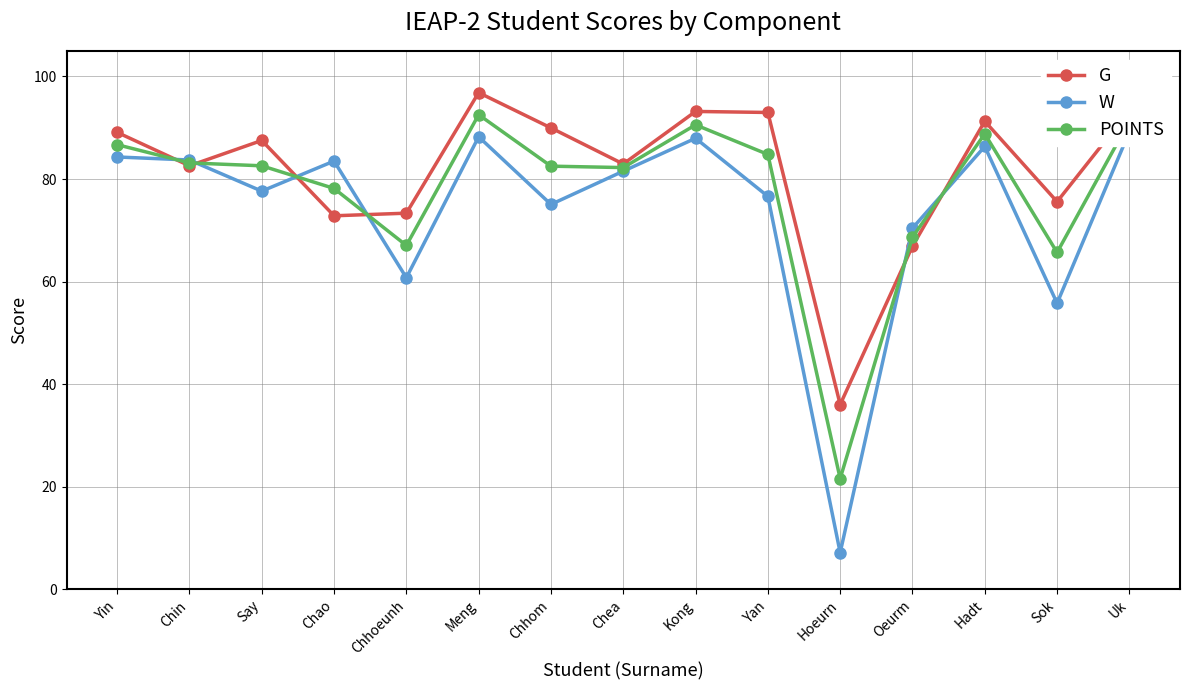

How many values in the G series exceed 87?

8